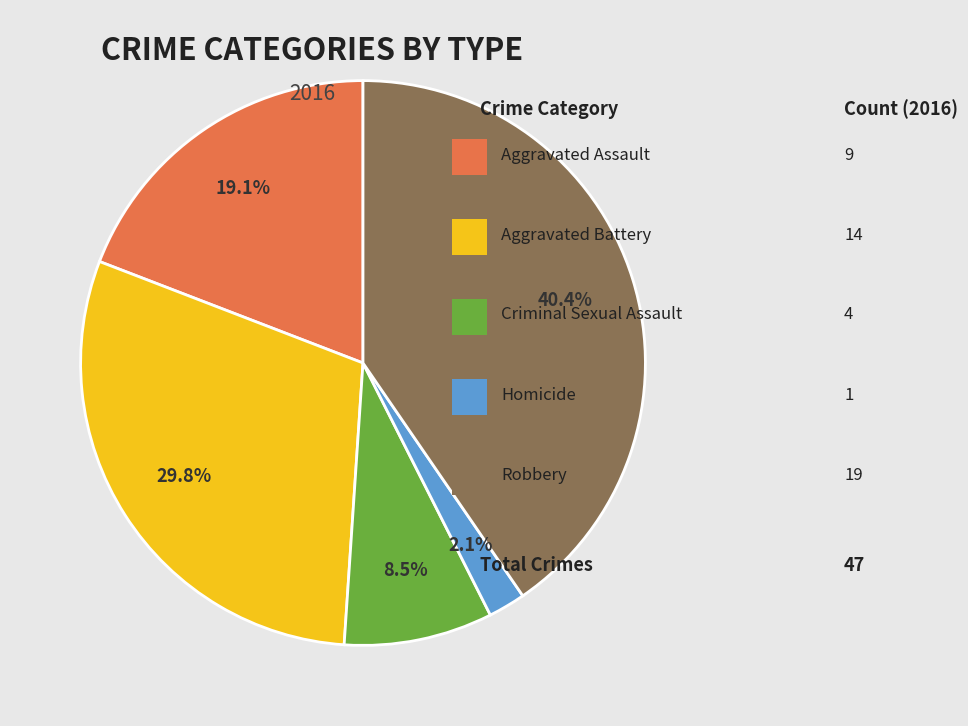

Does any single category account for the majority?

No